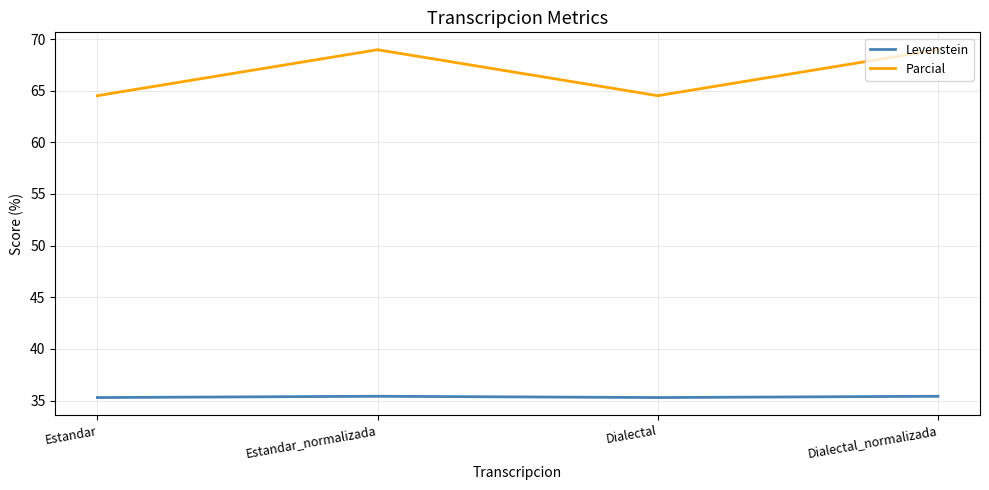

What is the greatest value displayed?

69.0